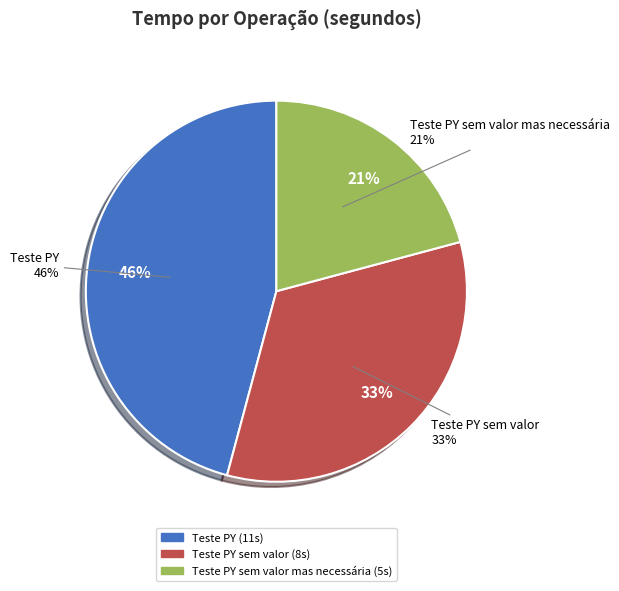

True or false: Teste PY accounts for 46% of the total.

True